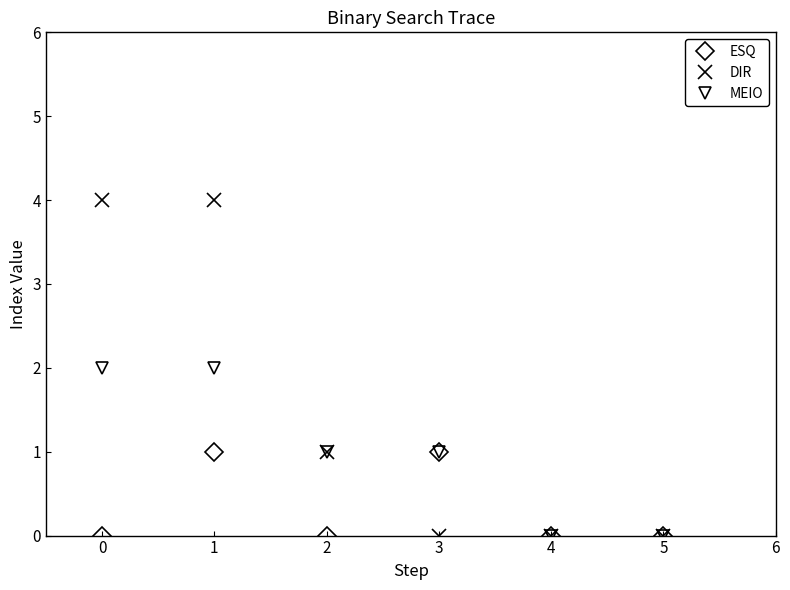

Where is DIR nearest to the value 2?

2